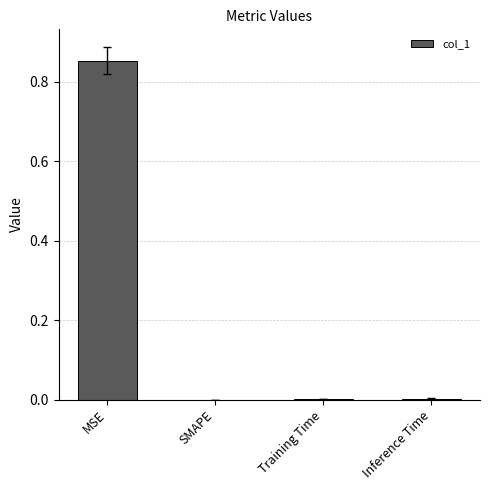

Which has a higher value, Training Time or MSE?

MSE